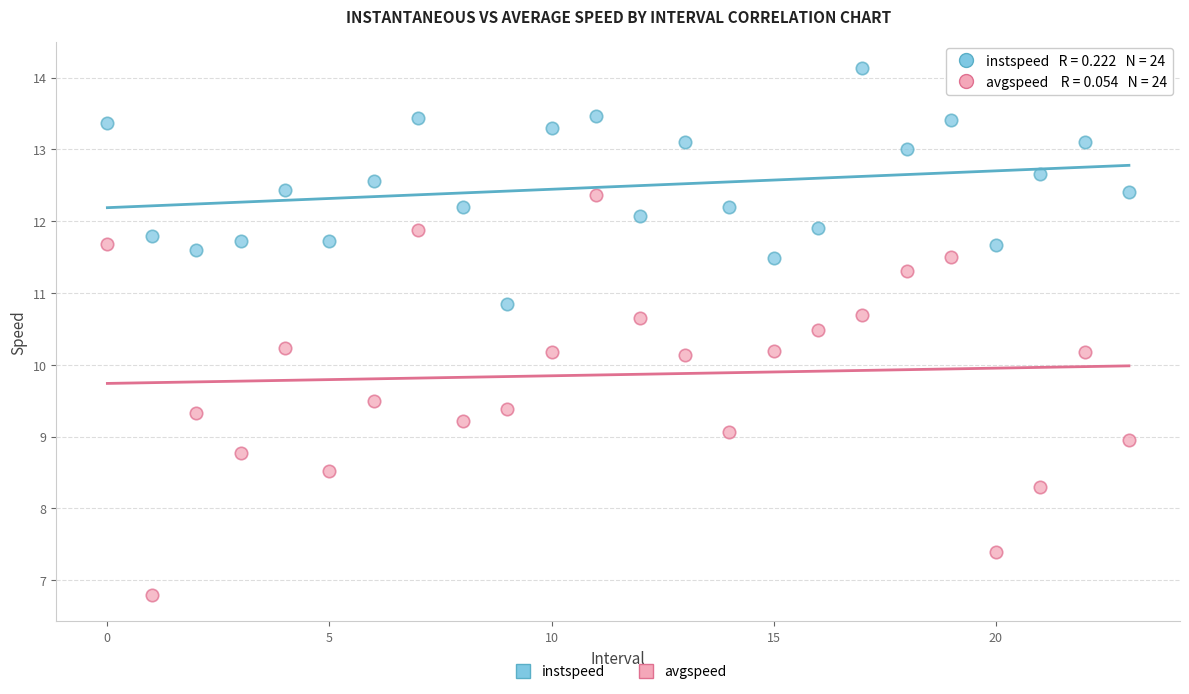

What are all the series names shown in the legend?

instspeed, avgspeed